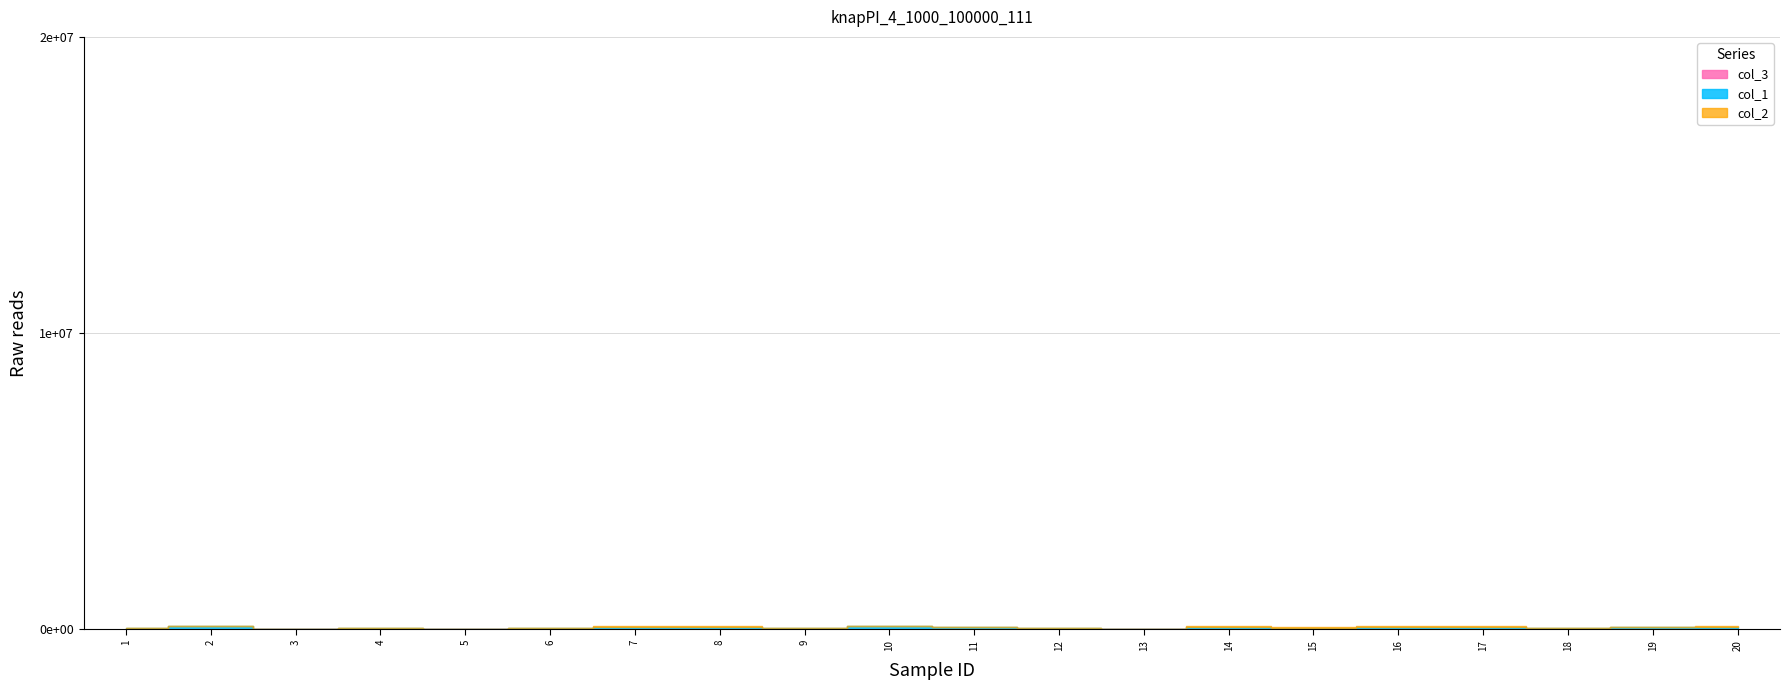

What is the sum of all col_2 values?

1412924